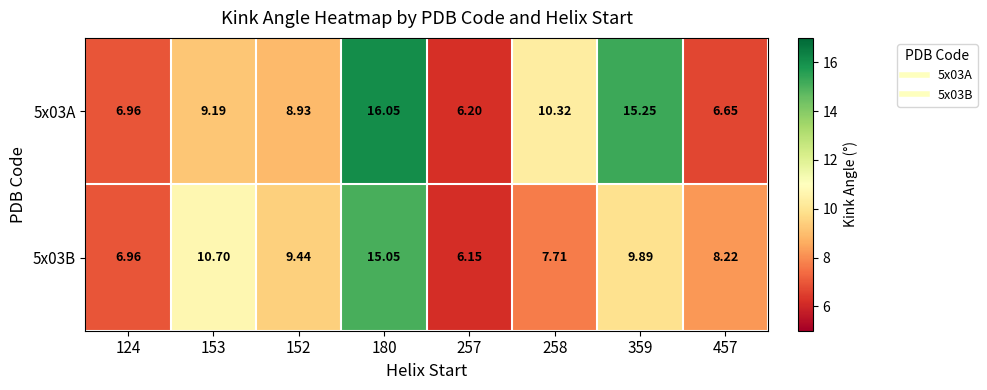

What is the smallest value displayed?

6.2